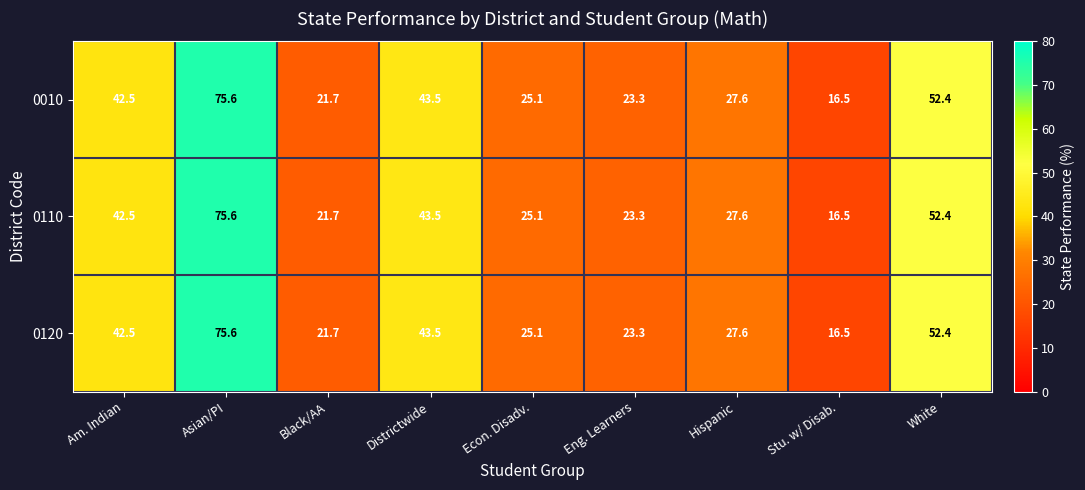

At which category is the sum across all series the highest?

Asian/PI